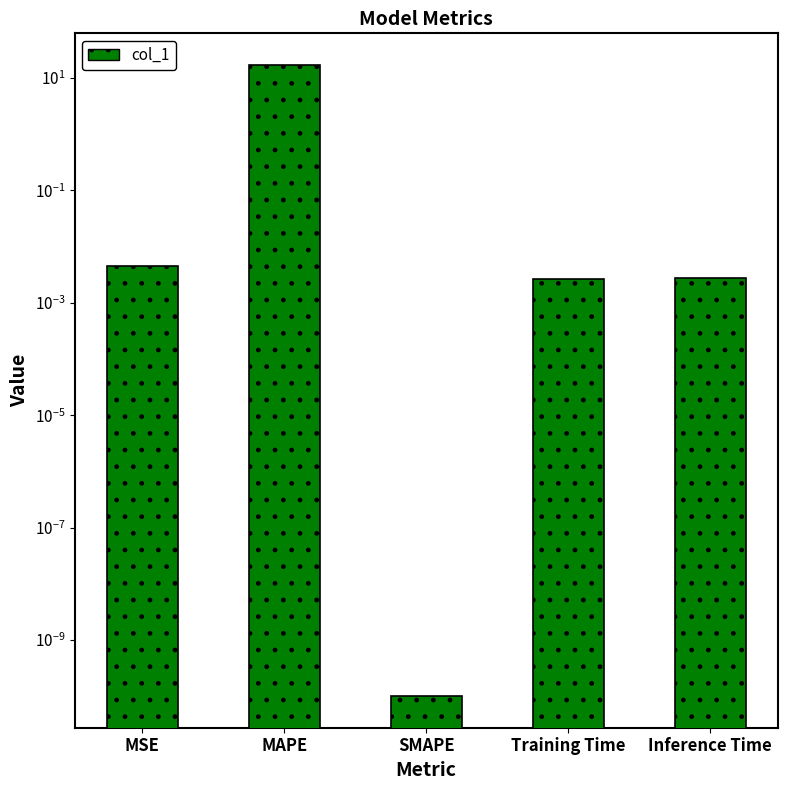

What is the greatest value displayed?

17.1